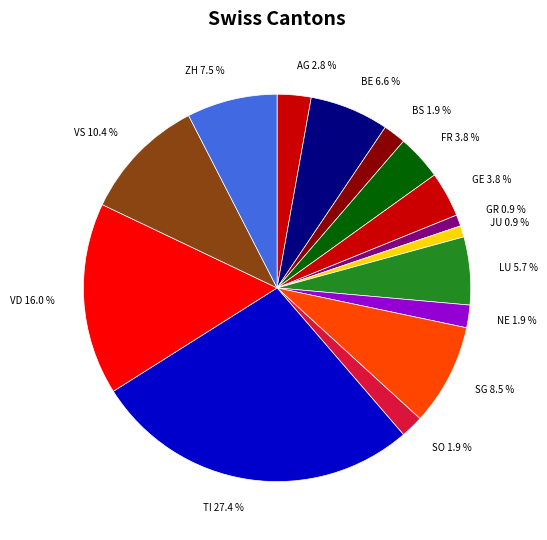

To the nearest percent, what is the difference between the AG and GR slice percentages?

2%